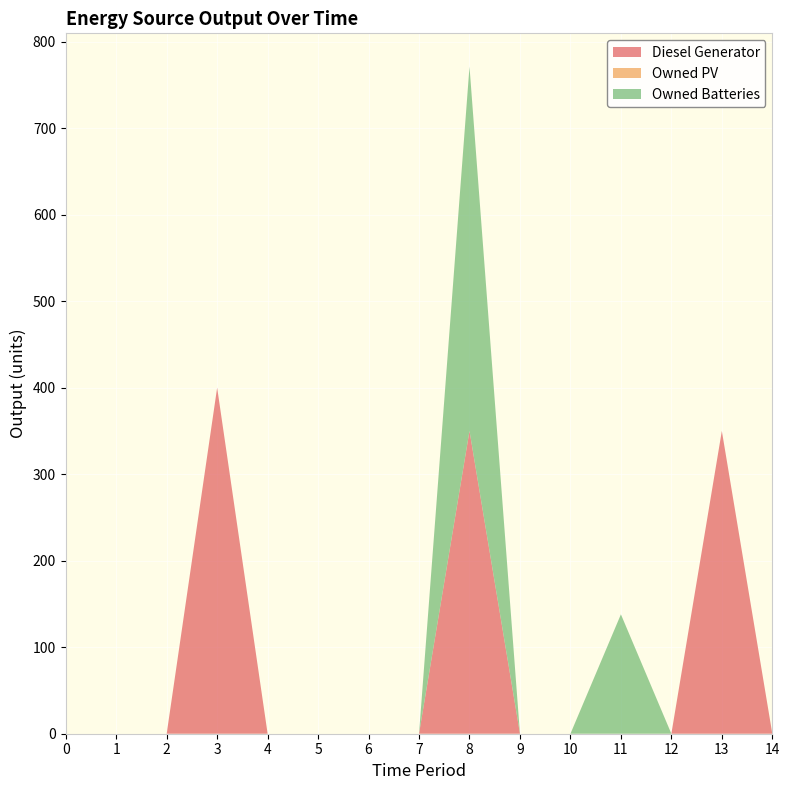

Reading right to left, what are all the values shown in this chart?

Diesel Generator: 0	350	0	0	0	0	350	0	0	0	0	400	0	0	0
Owned PV: 0	0	0	0	0	0	0	0	0	0	0	0	0	0	0
Owned Batteries: 0	0	0	138	0	0	421	0	0	0	0	0	0	0	0